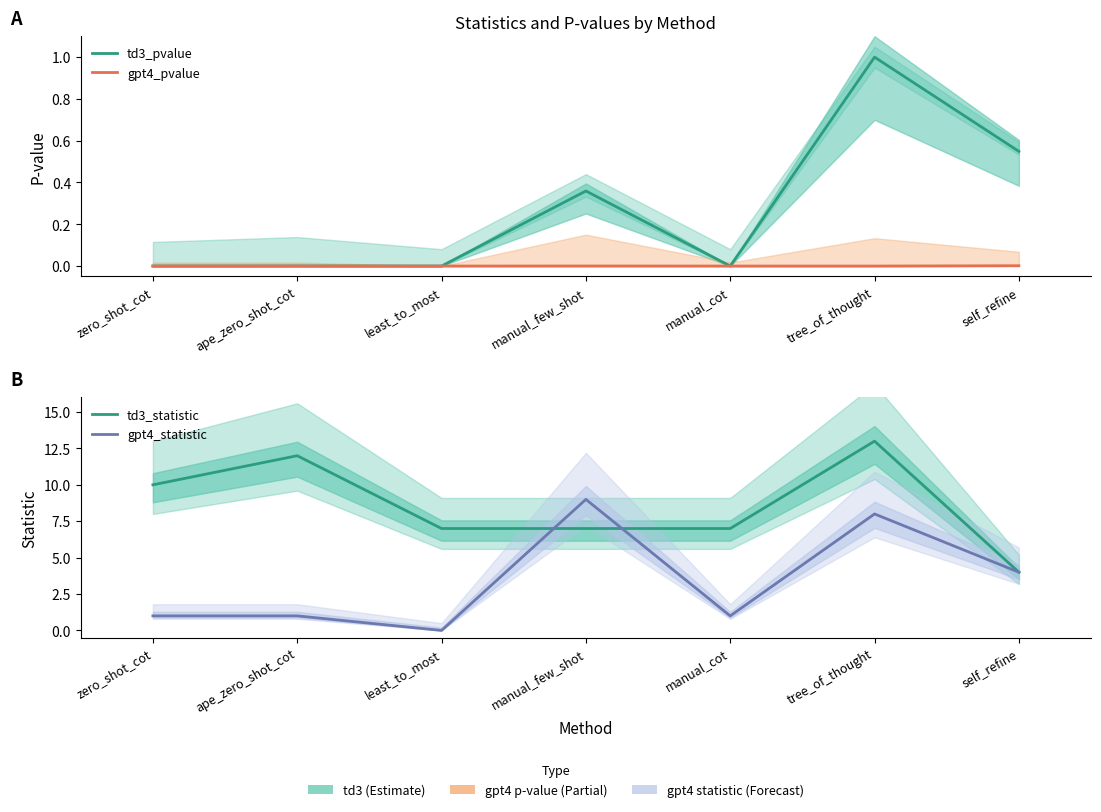

Count the td3_statistic values in the range 7 to 12.

5